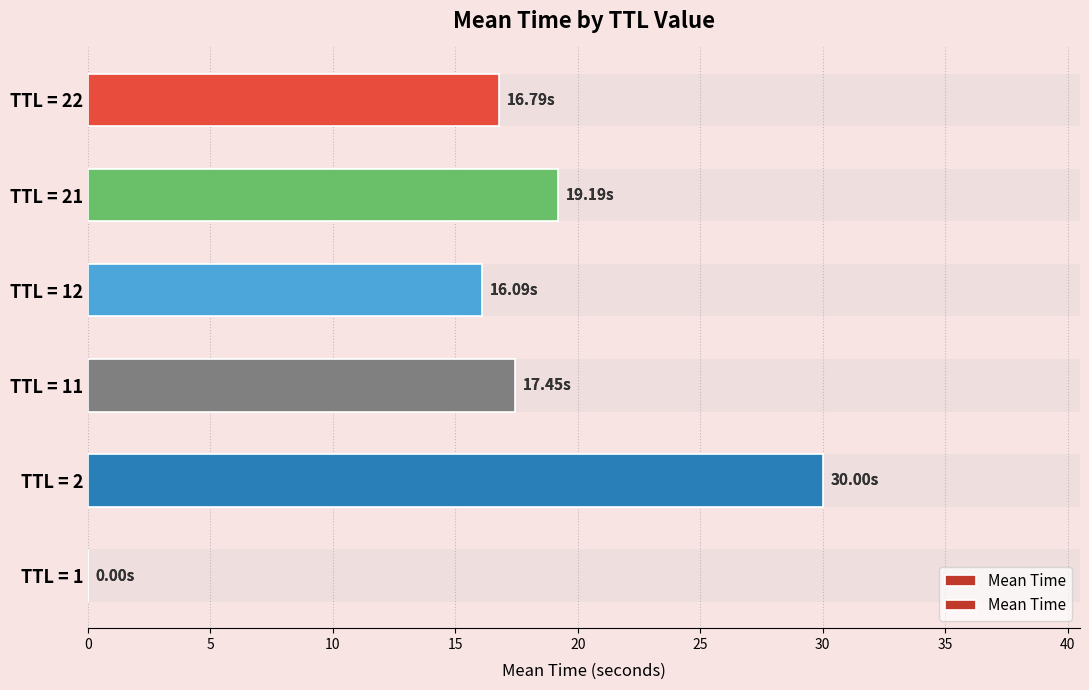

What is the value of the 6th bar from the left?

16.8